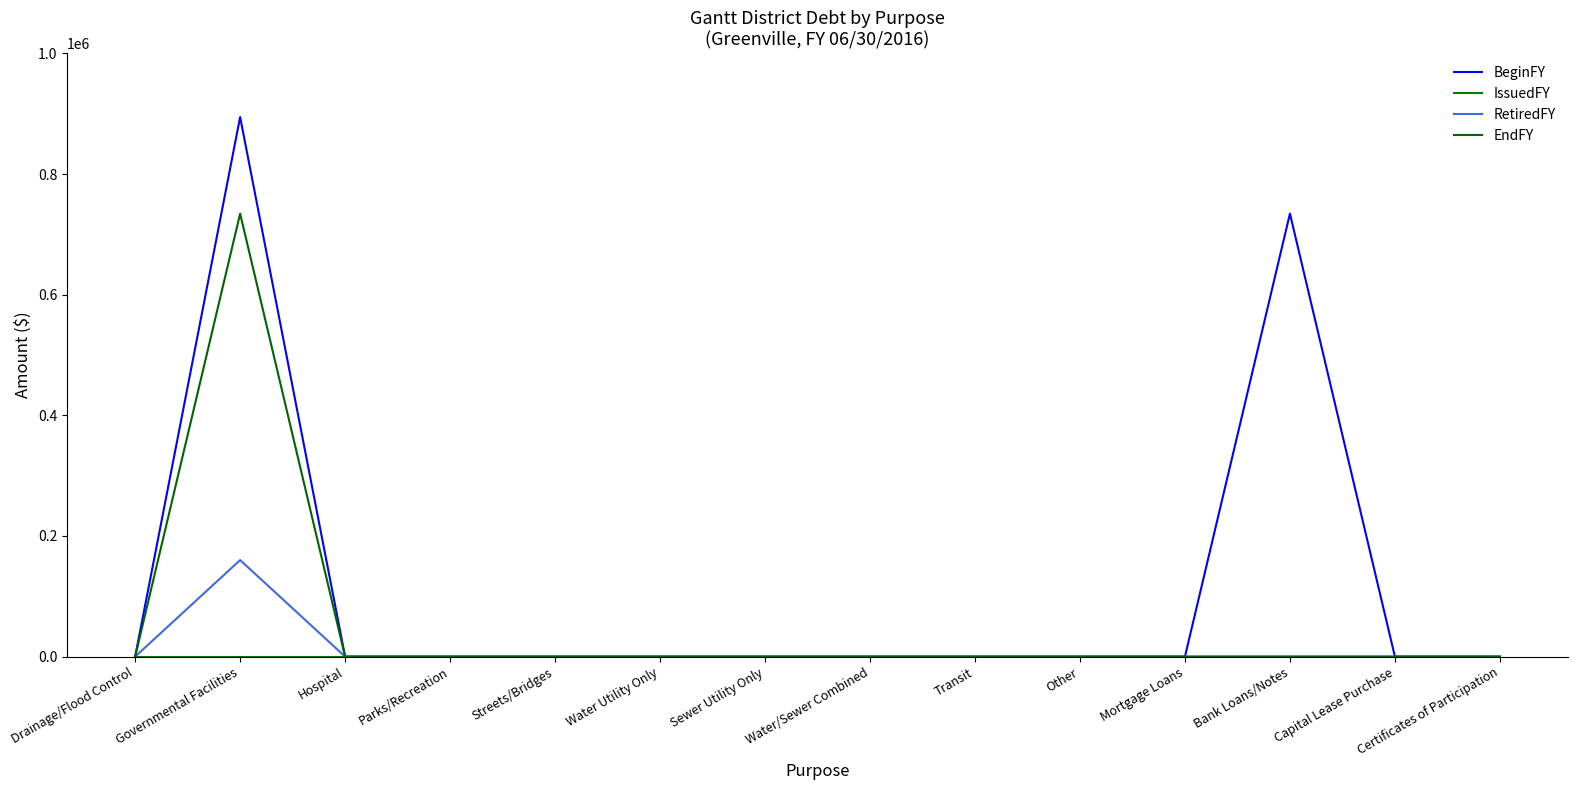

True or false: EndFY and RetiredFY cross at least once.

False